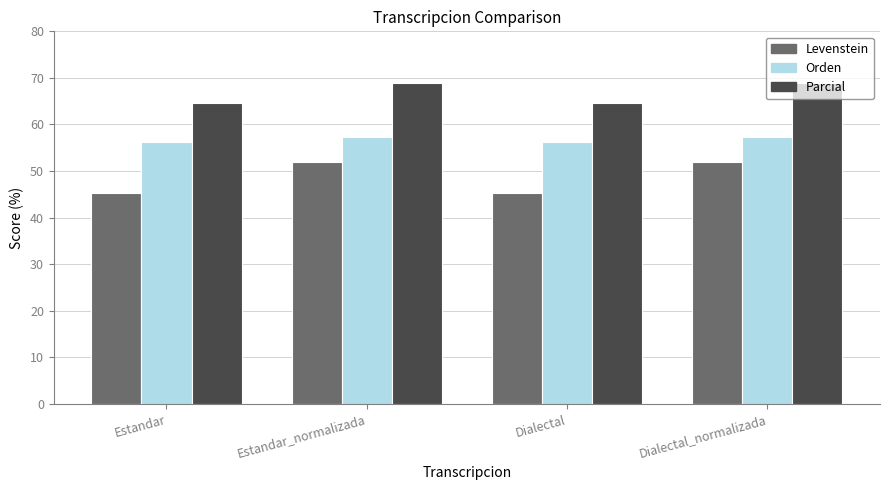

What is the minimum value for Orden?

56.2